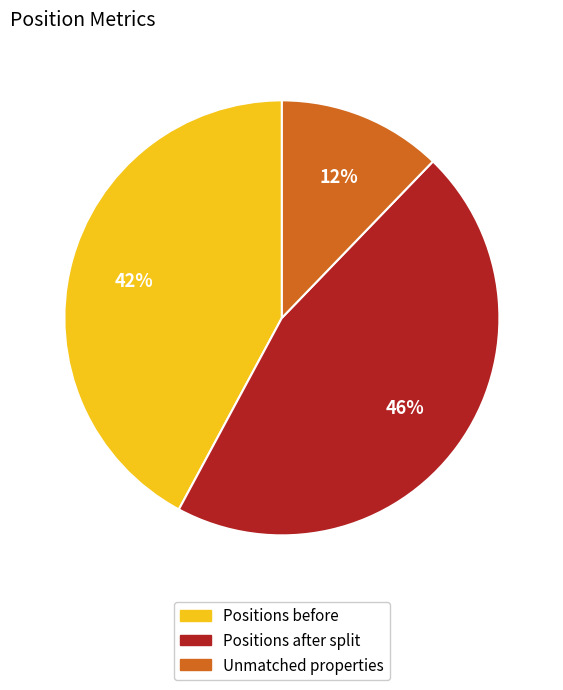

To the nearest percent, what portion does Positions before represent?

42%